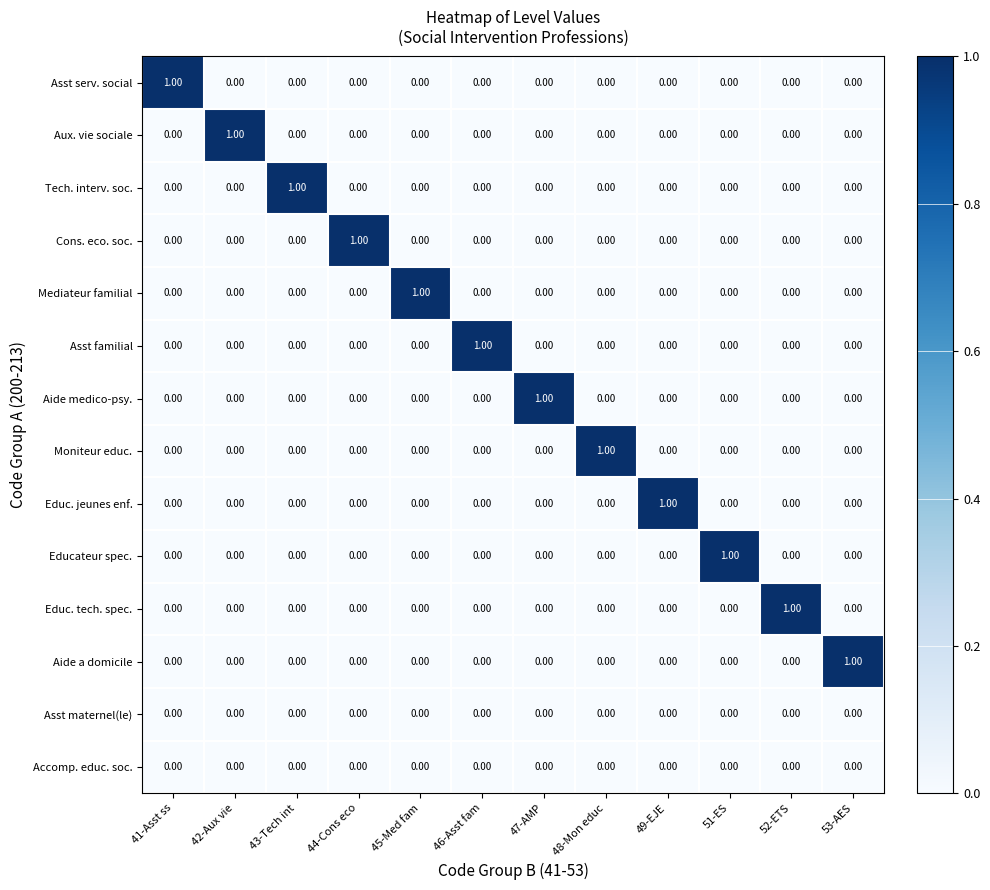

What is the total value across all series at 43-Tech int?

1